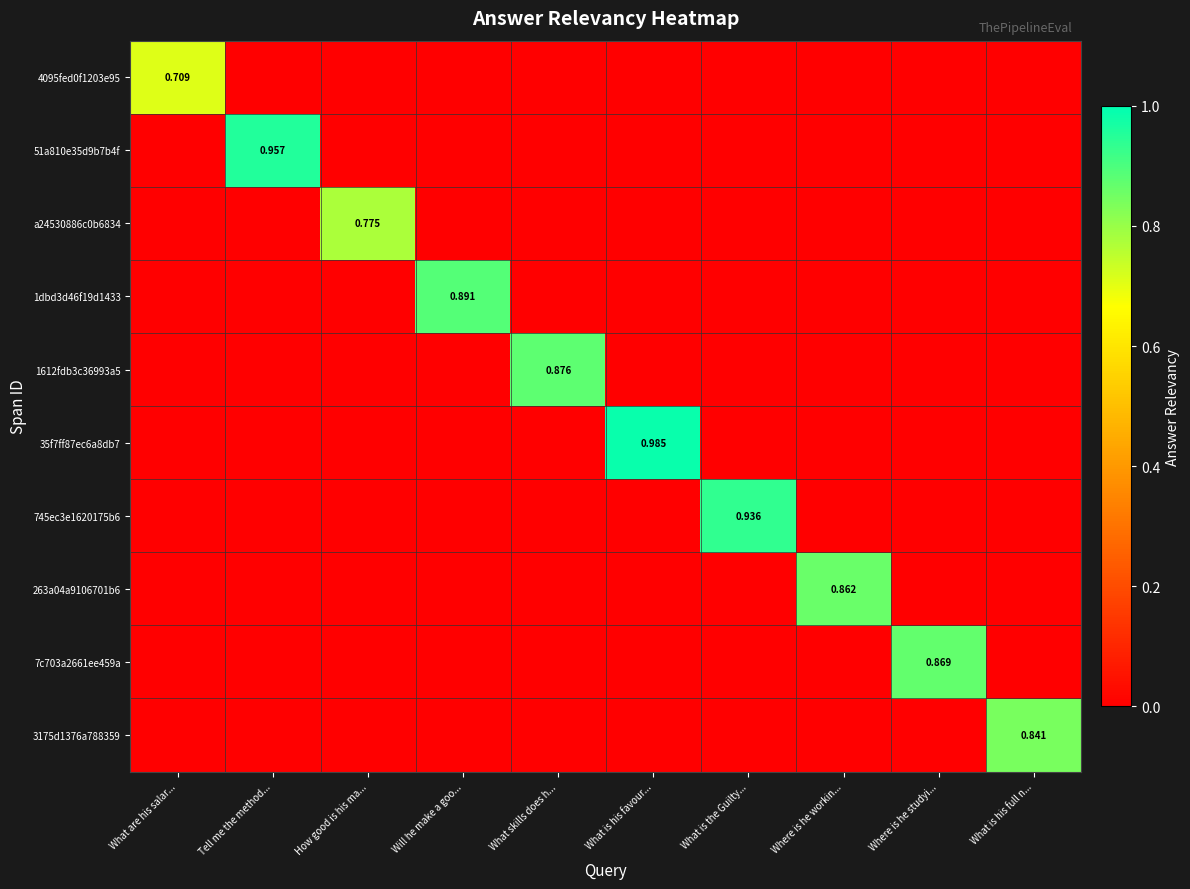

What is the total value across all series at Where is he workin...?

0.9